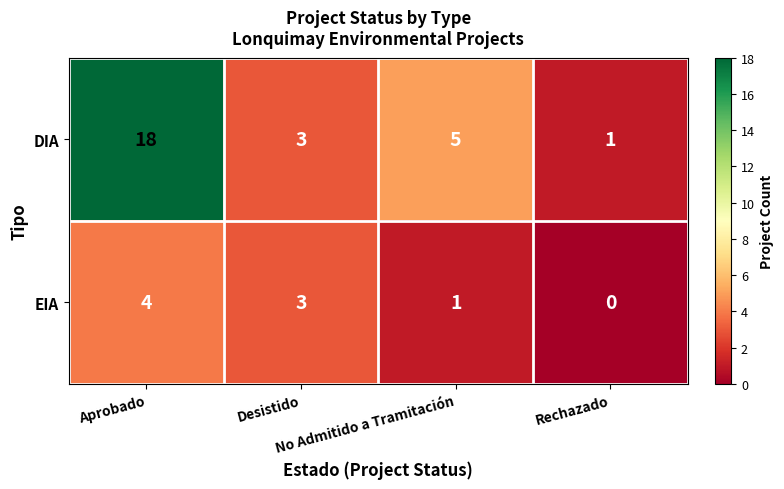

Which series has the widest spread of values?

DIA